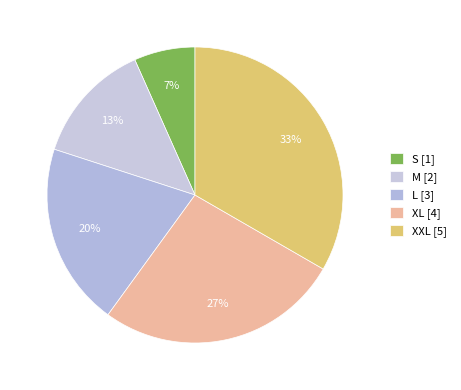

To the nearest percent, what is the difference between the largest and smallest slice percentages?

27%